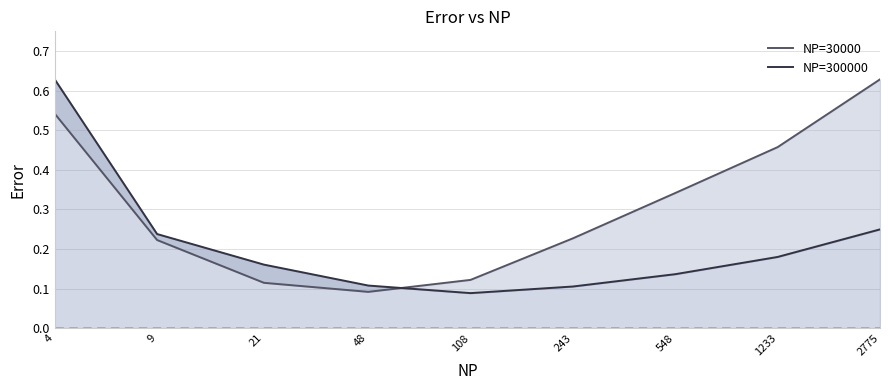

Which has a higher value, 108 or 548?

548